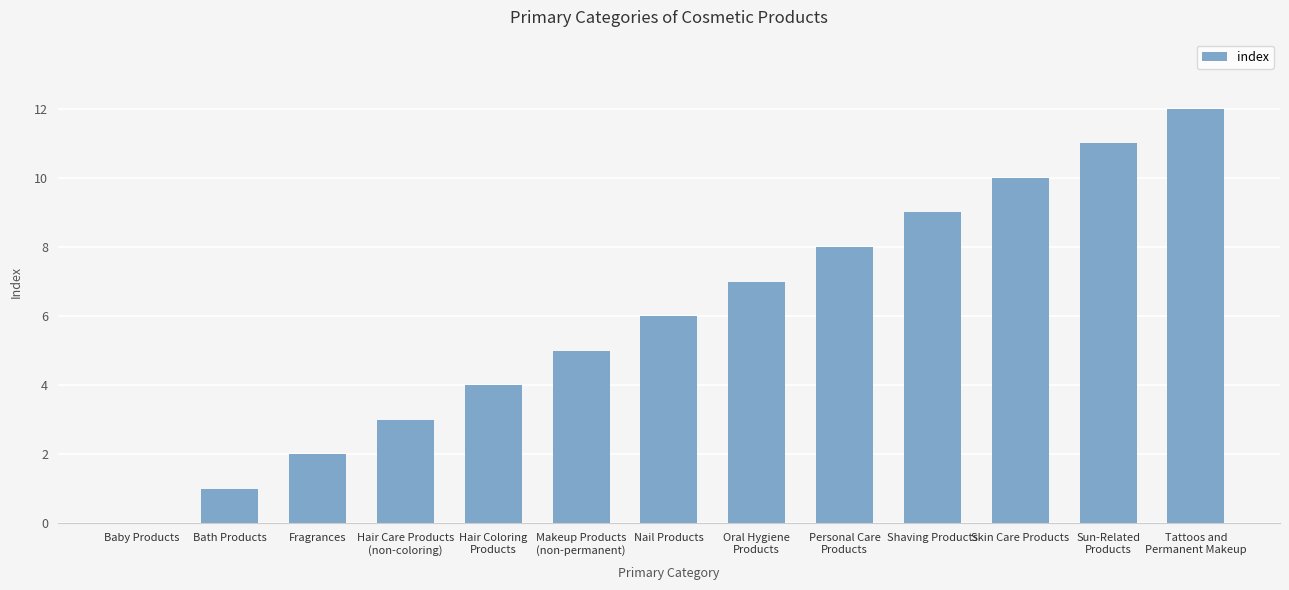

How many values are above zero?

12